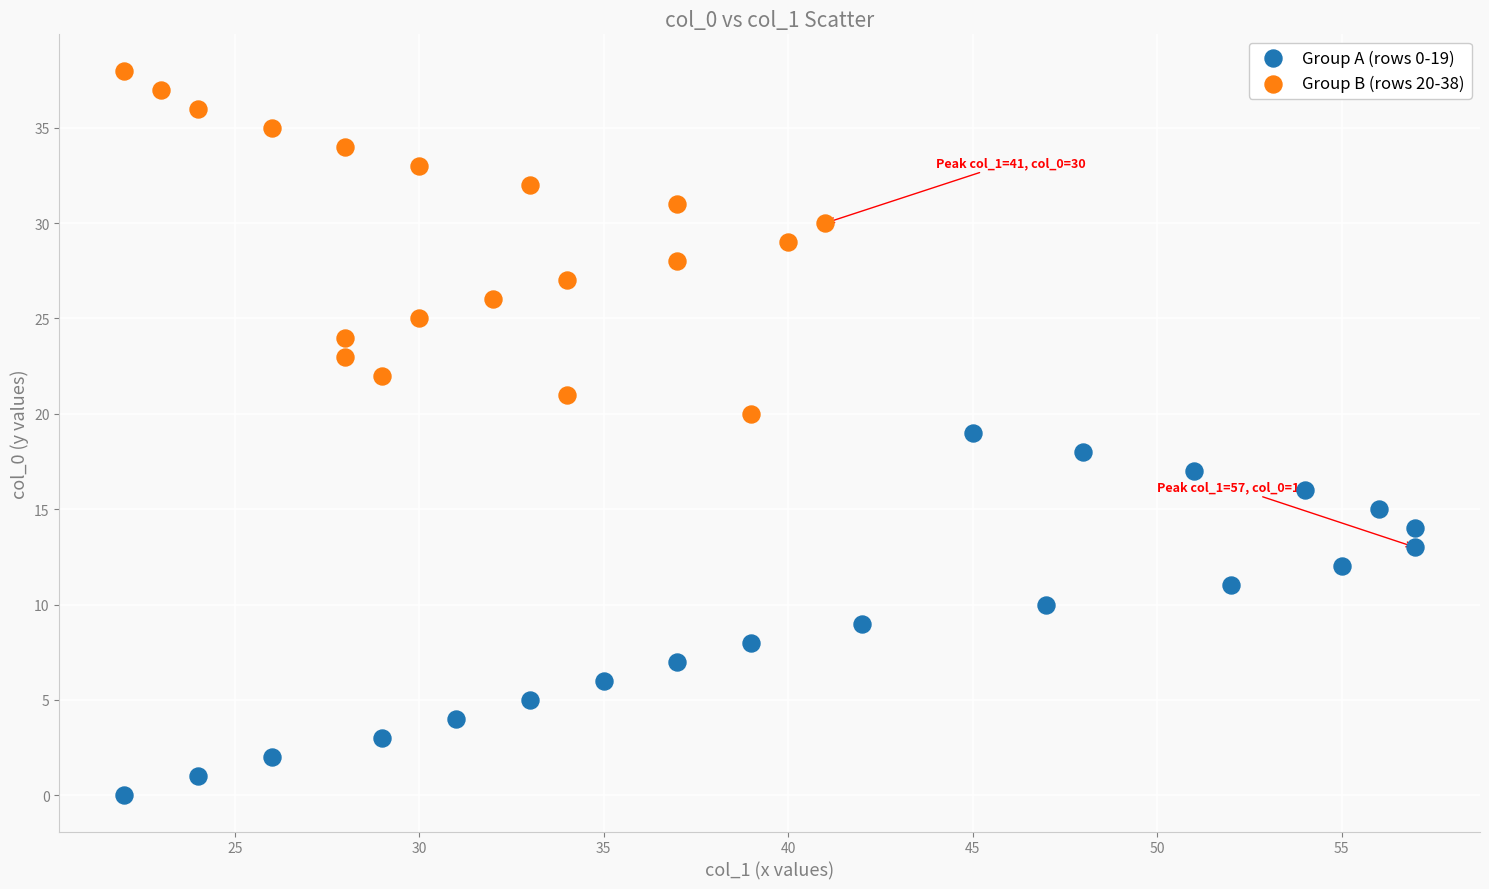

Which series contains the highest Y value?

Group B (rows 20-38)